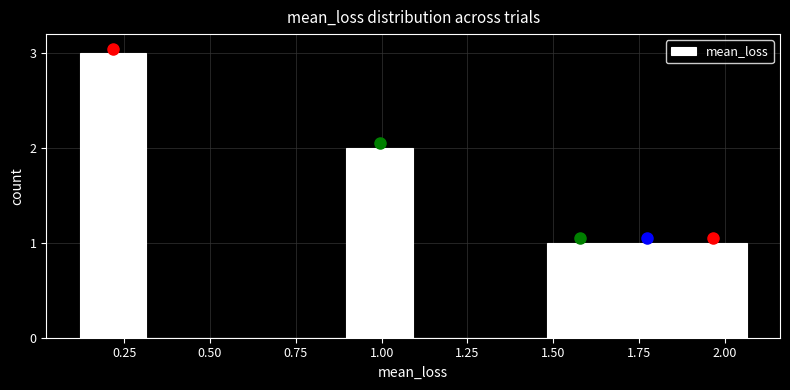

Around what value on the x-axis is the tallest bar? Give the approximate position of its centre, as read against the axis.

0.20